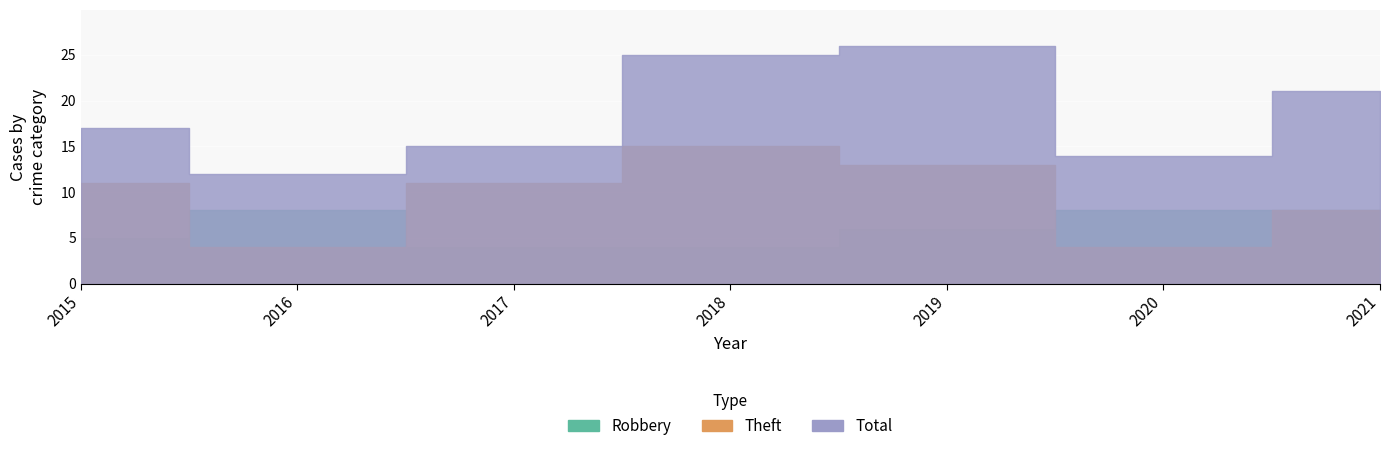

What is the value of the Total point at the 1st from the left?

17